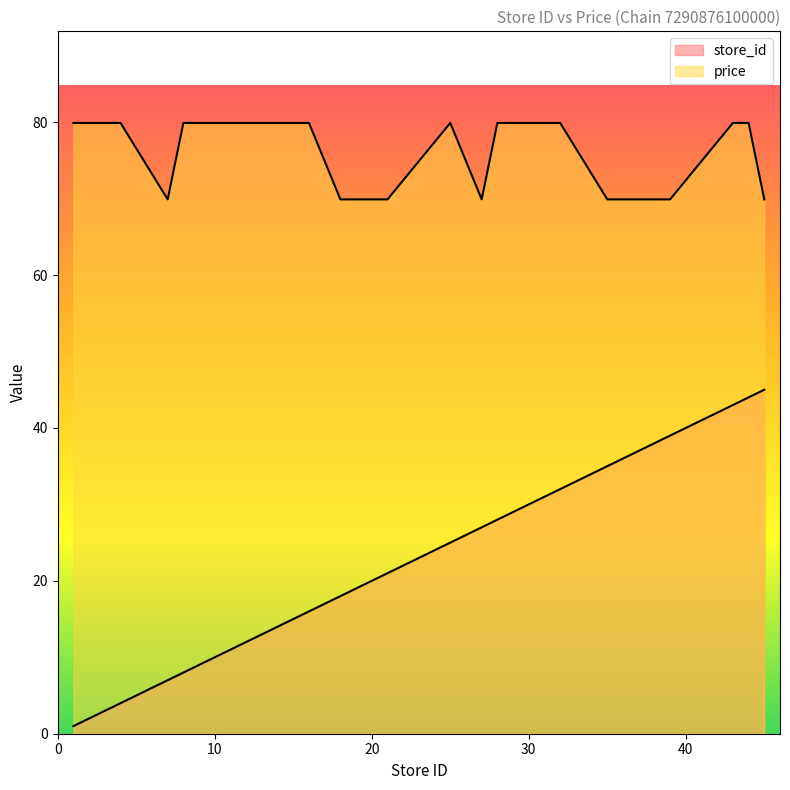

What is the difference between the store_id values at 39 and 9?

30.0